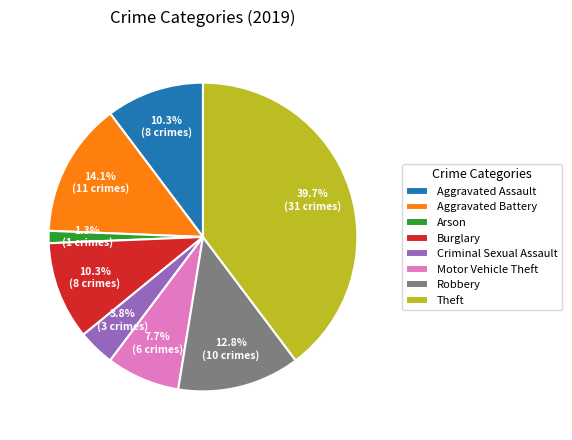

What percentage is the Aggravated Assault slice, to the nearest percent?

10%